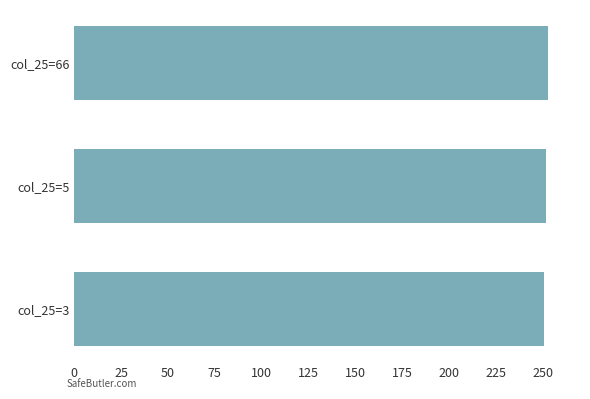

How many bars are there in total?

3